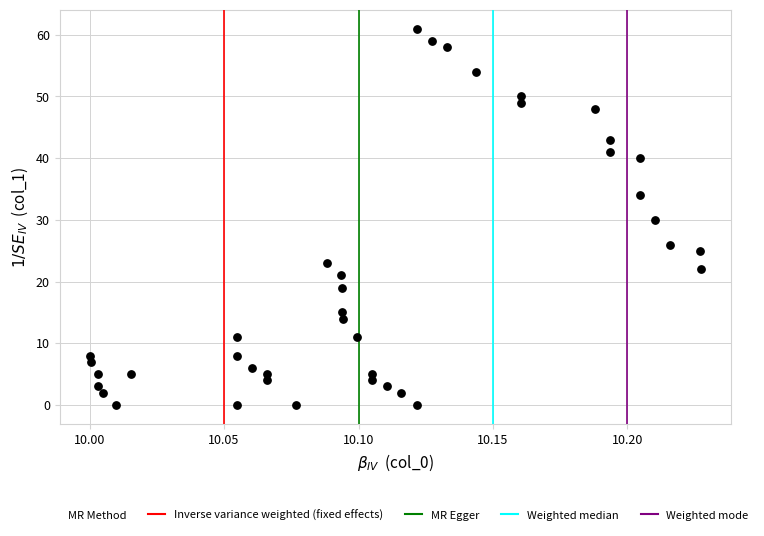

What is the range of Y values (max minus min)?

61